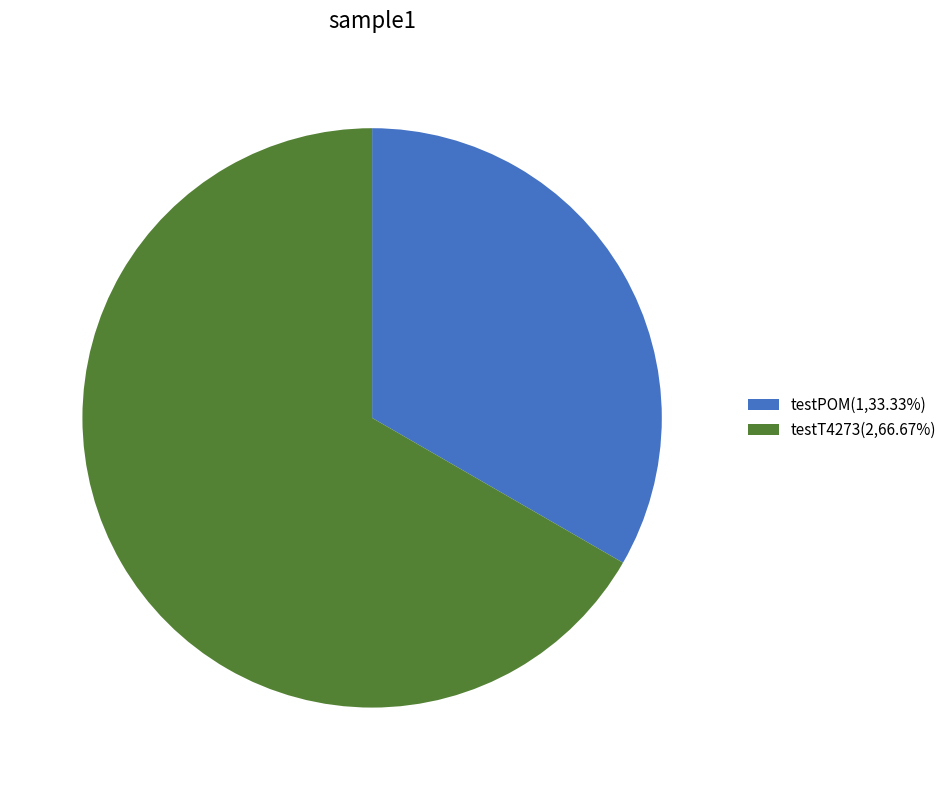

Is the sum of testPOM(1,33.33%) and testT4273(2,66.67%) greater than half?

Yes